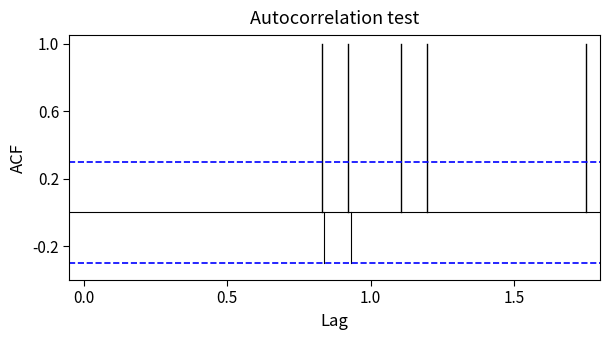

Is it true that Base Min equals 0.0 at 0.5?

True